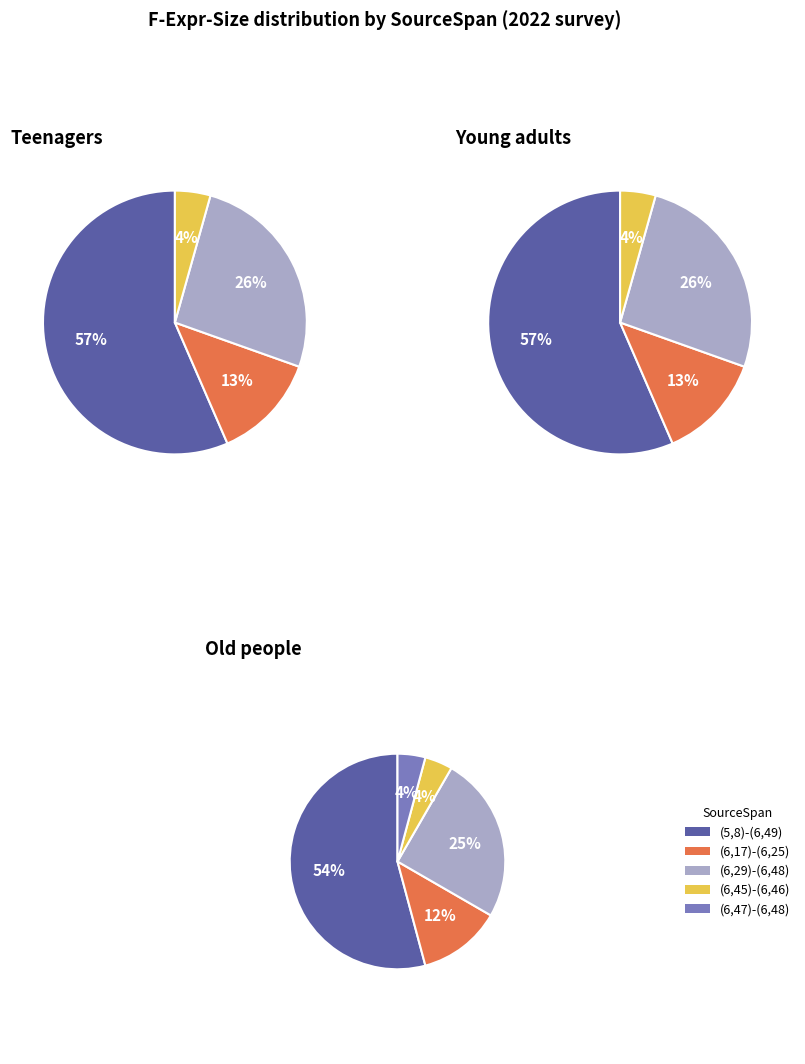

What portion of the pie excludes (6,17)-(6,25)?

87.5%